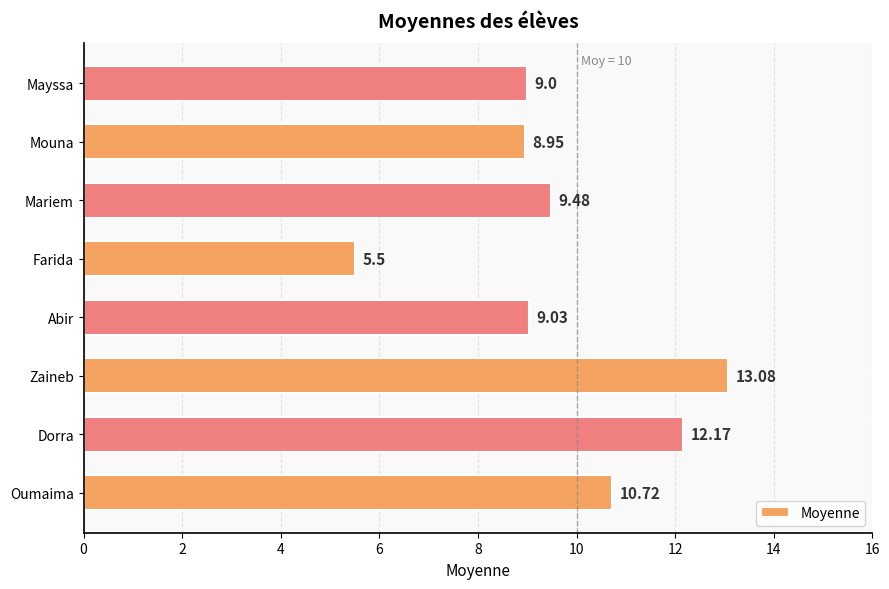

What is the difference between the second highest and minimum values?

6.7